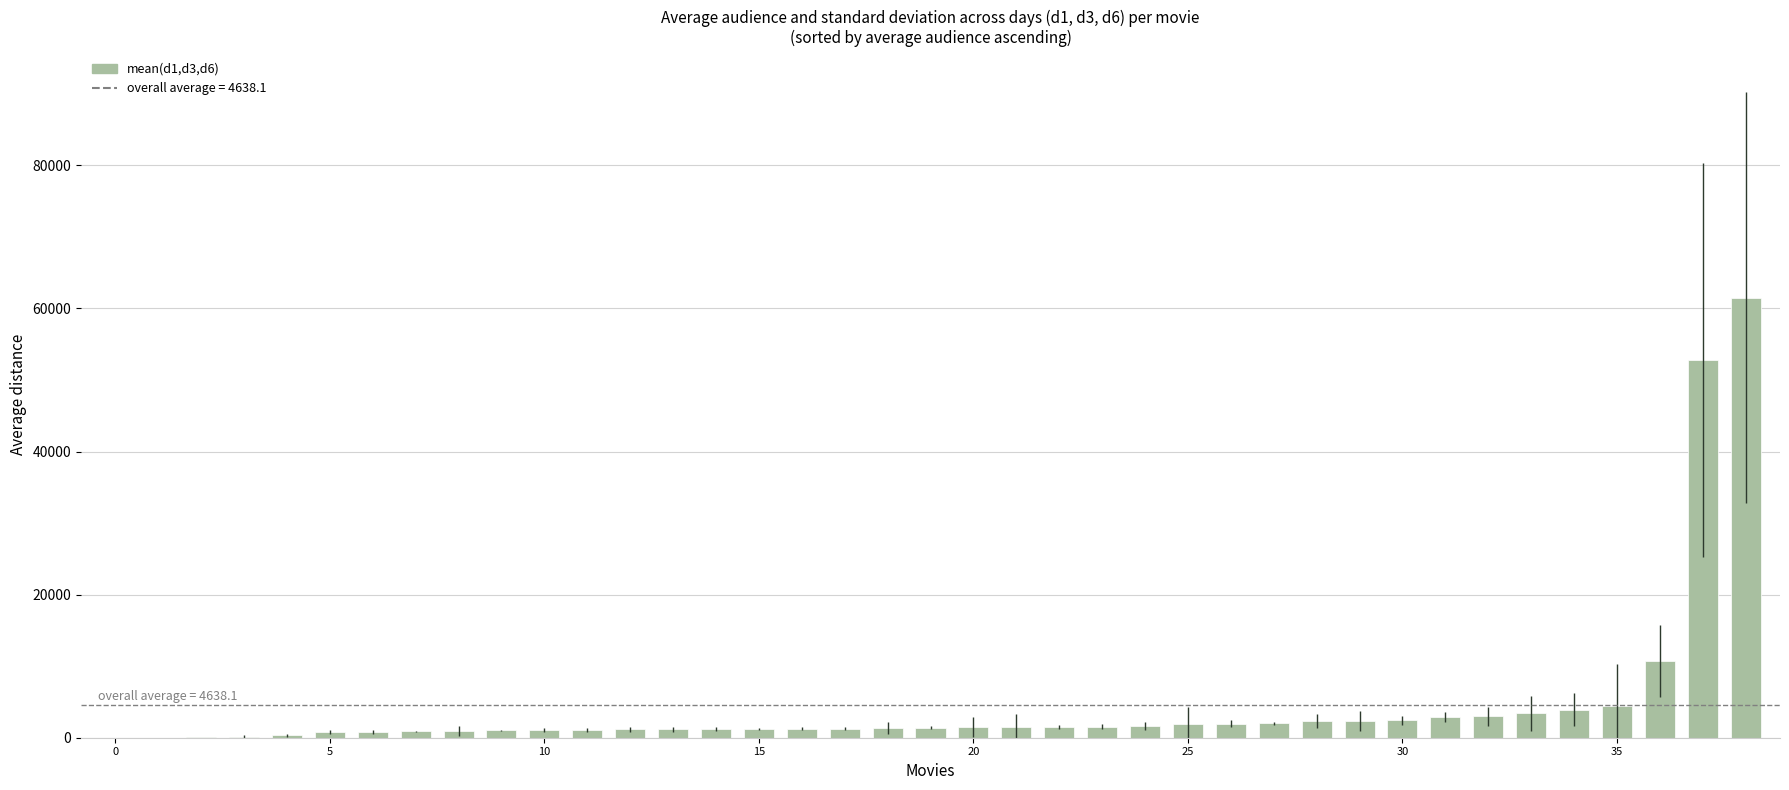

What is the greatest value displayed?

61507.0